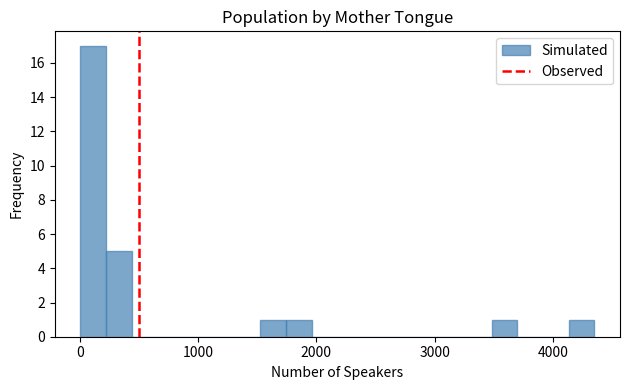

Around what value on the x-axis is the tallest bar? Give the approximate position of its centre, as read against the axis.

100